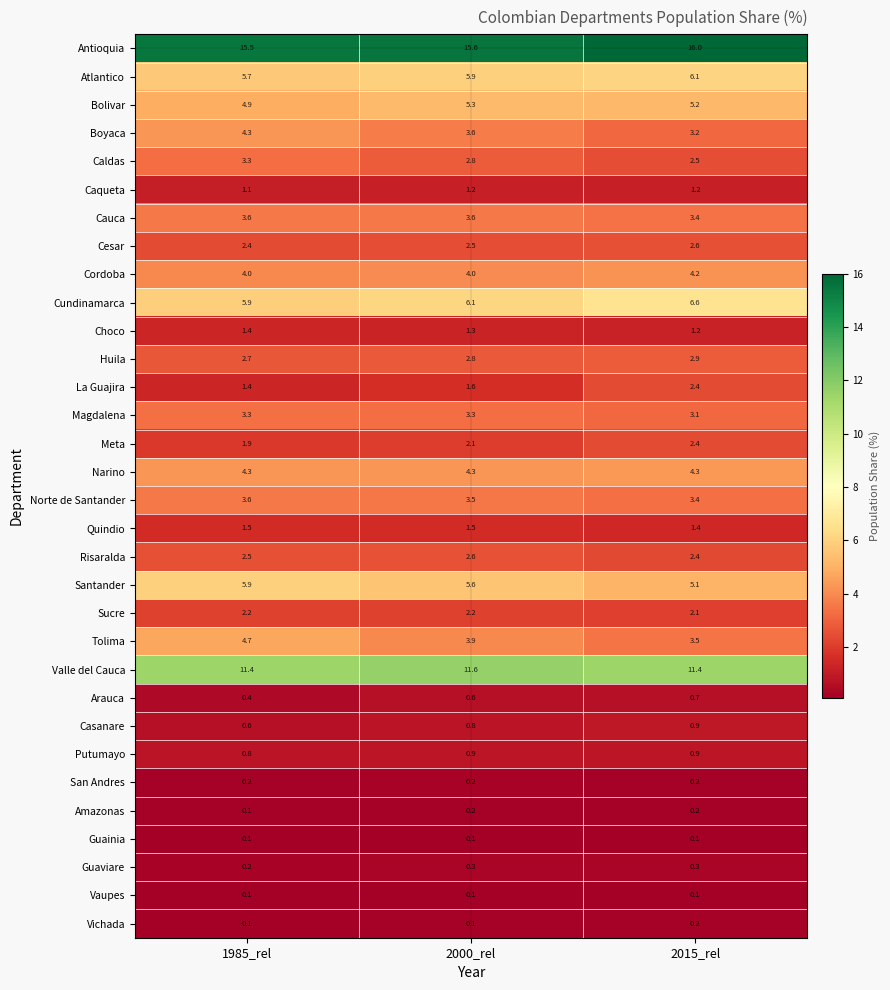

What is the sum of the Meta values at 2000_rel and 2015_rel?

4.5